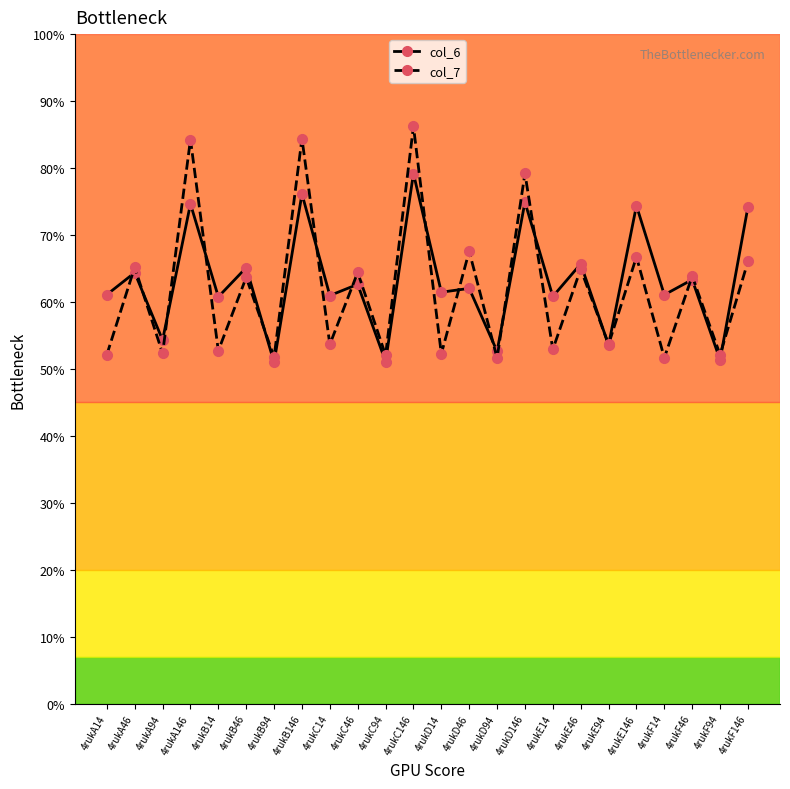

Where is the first local maximum for col_7?

4rukA46